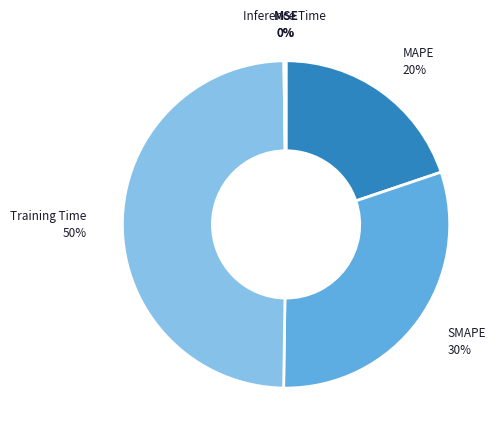

Which slice is the largest?

Training Time